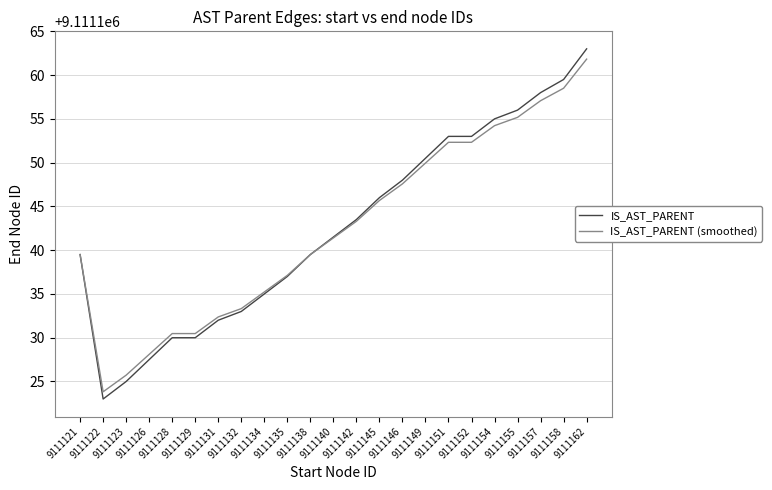

Which series has the widest spread of values?

IS_AST_PARENT